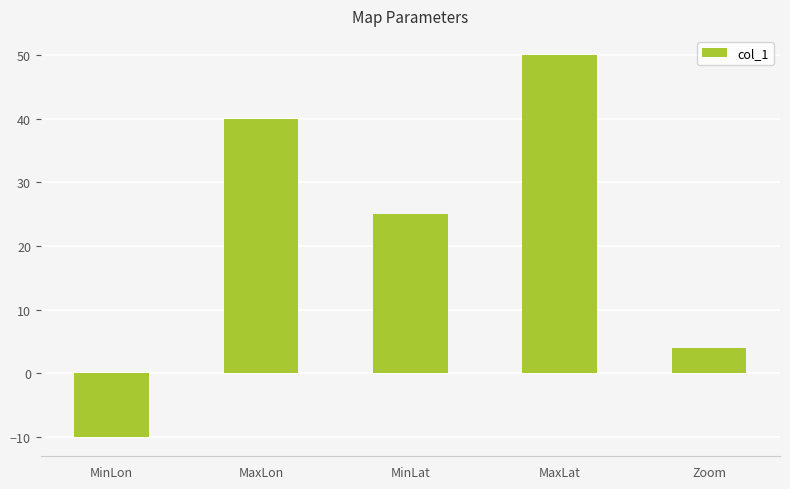

Reading left to right, what are all the values shown in this chart?

-10	40	25	50	4